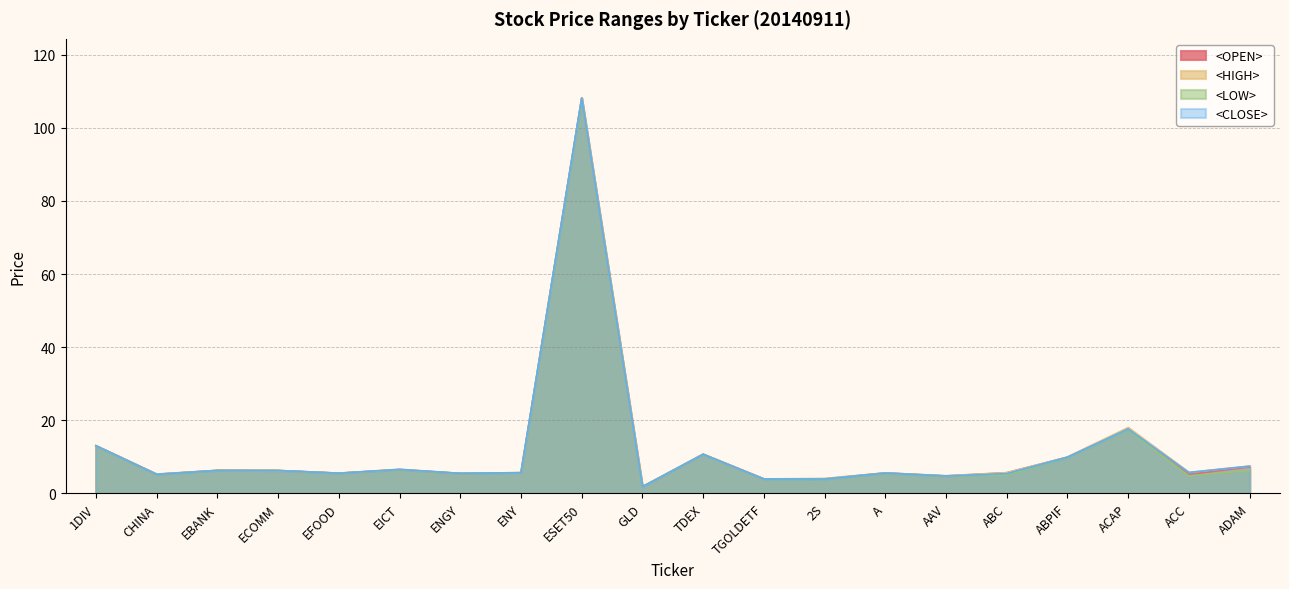

What are all the series names shown in the legend?

<OPEN>, <HIGH>, <LOW>, <CLOSE>